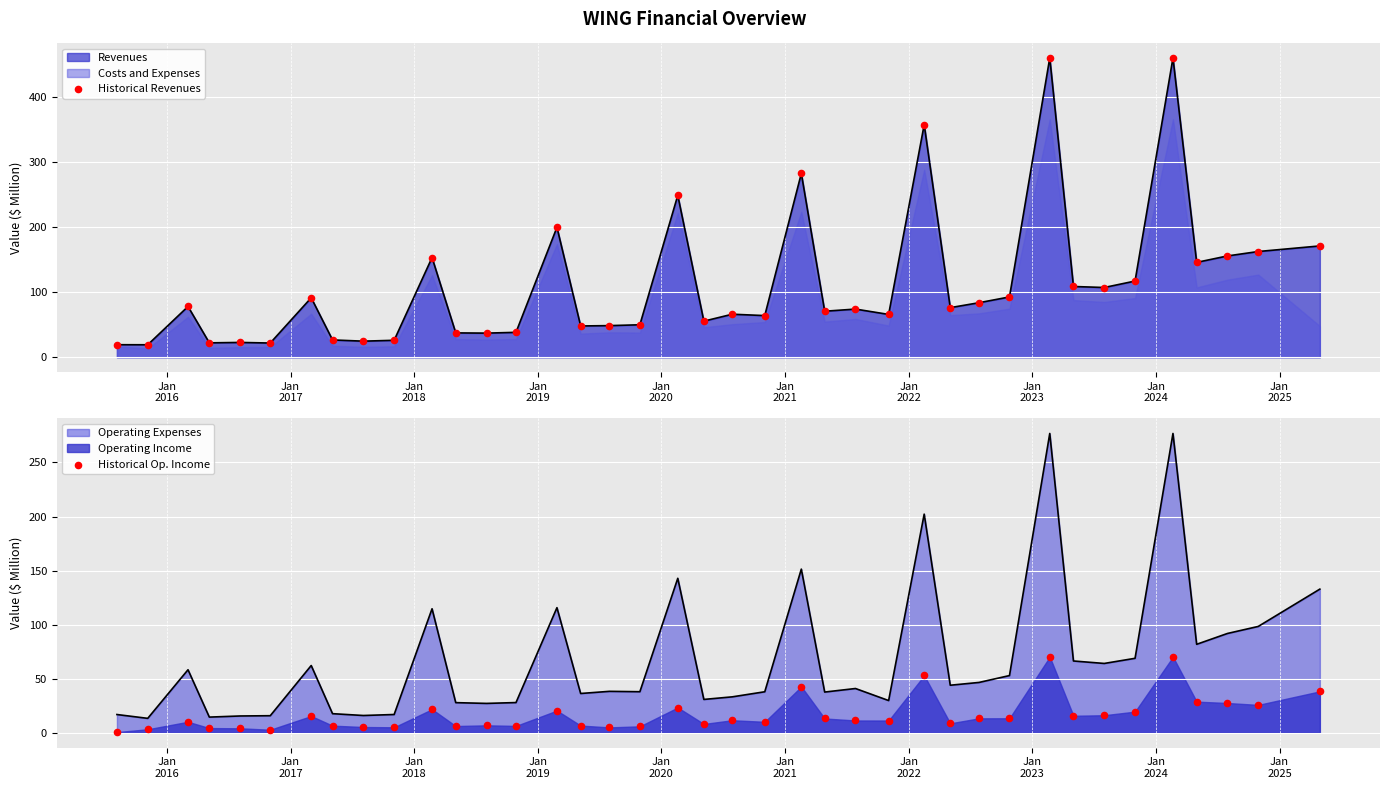

Which series reaches the maximum Y coordinate?

Historical Revenues